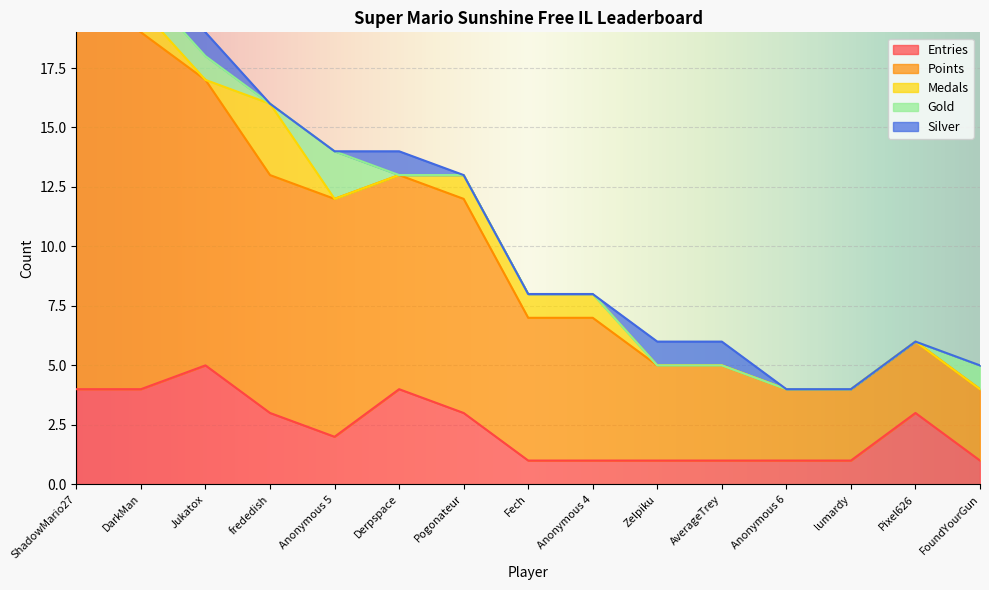

True or false: Medals has more than 1 interior local peaks.

False